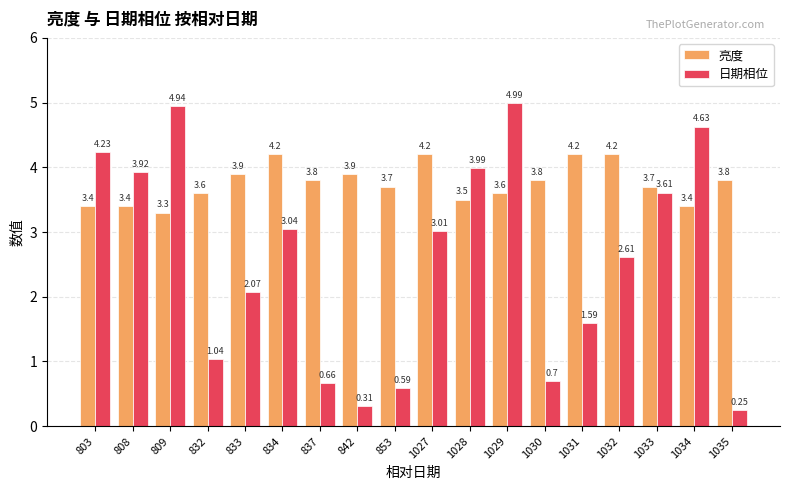

Rank the series by their maximum value, from highest to lowest.

日期相位, 亮度